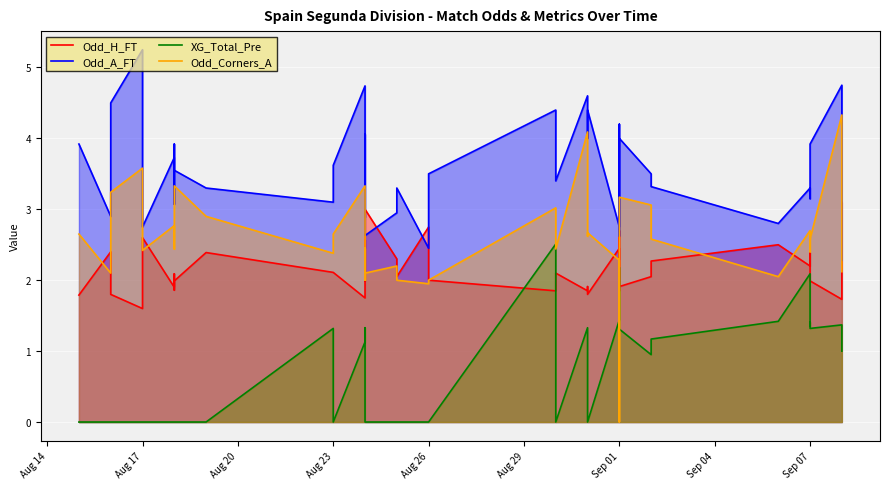

Does the chart display data point markers on the line(s)?

No